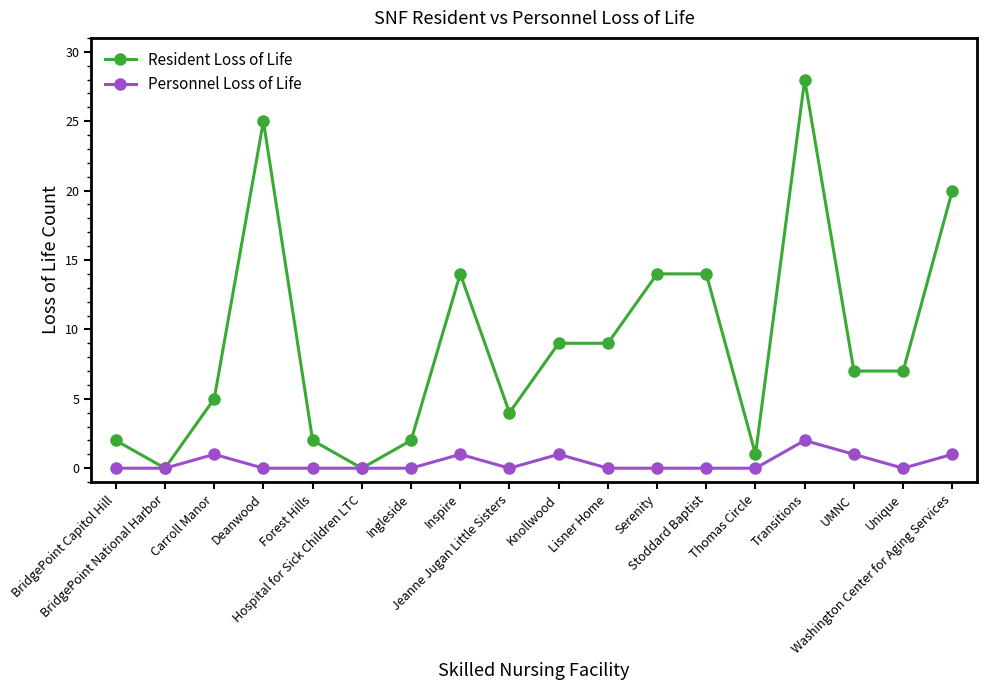

At which category is the sum across all series the highest?

Transitions